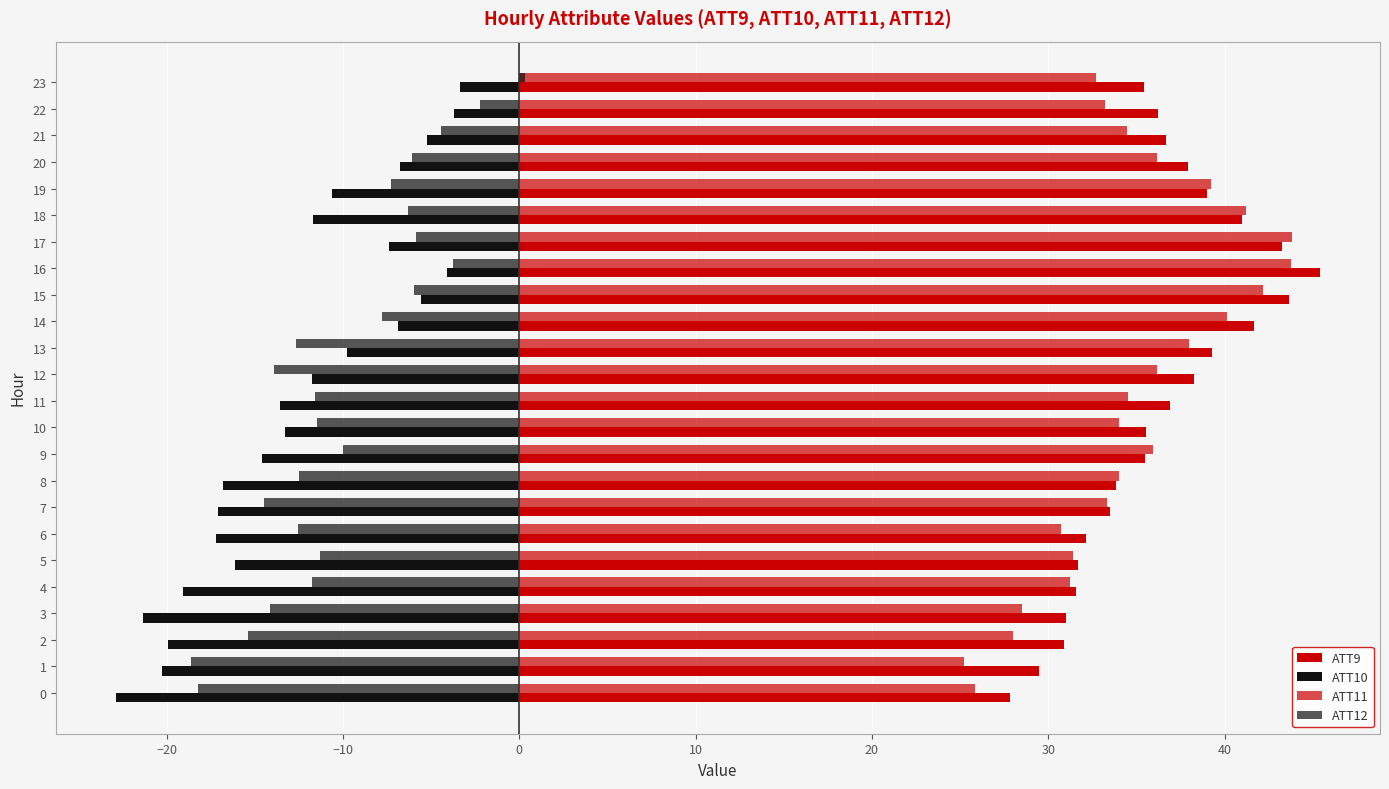

Is it true that ATT9 equals 19.5 at 0?

False